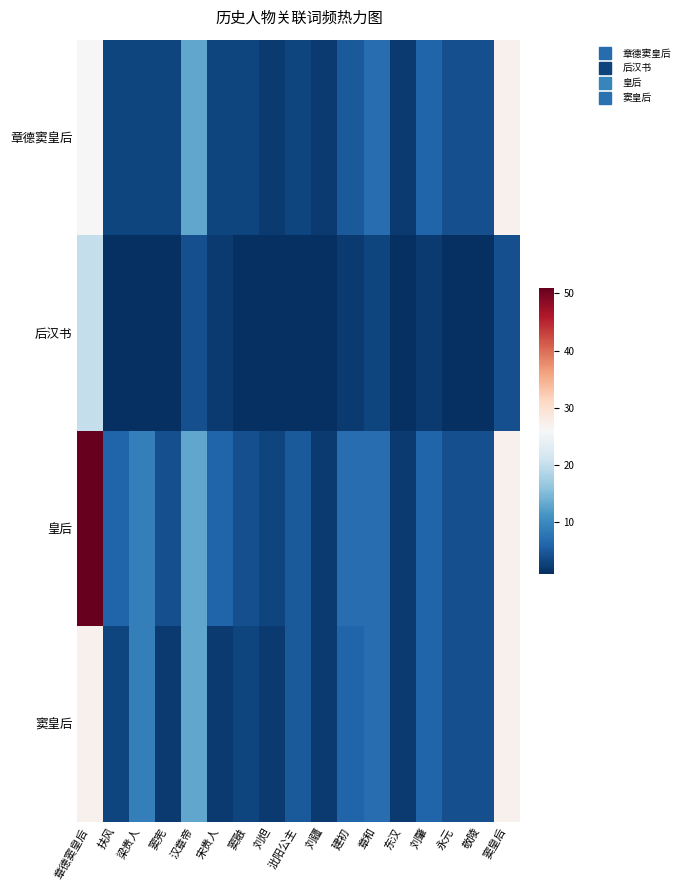

Which series has the largest total across all categories?

皇后